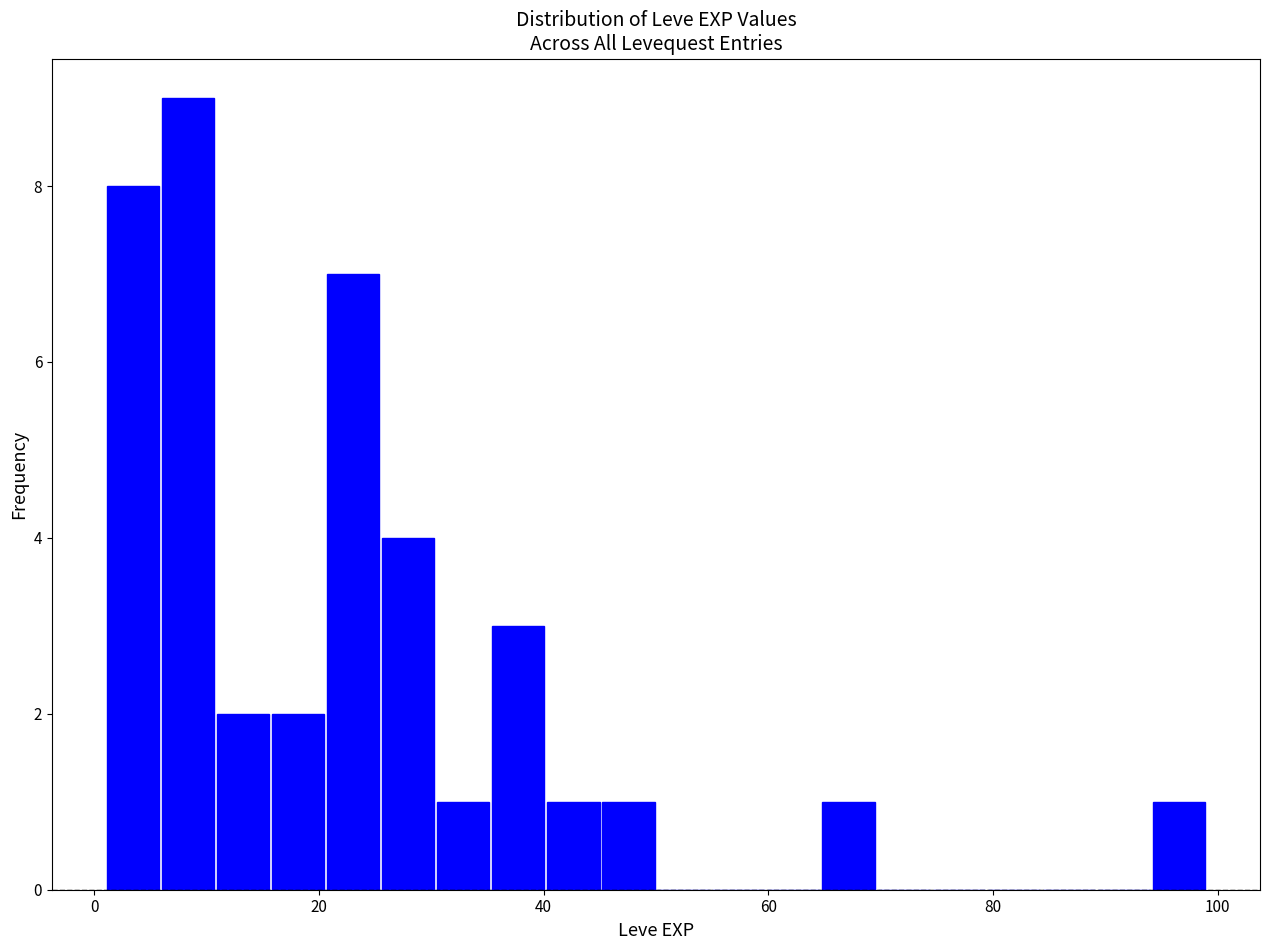

Around what value on the x-axis is the tallest bar? Give the approximate position of its centre, as read against the axis.

8